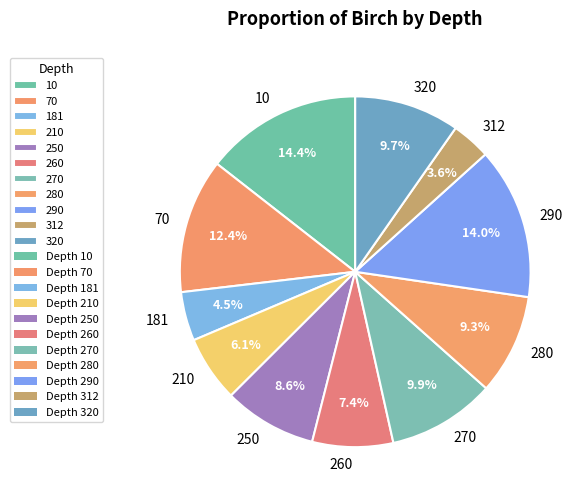

To the nearest percent, what is the difference between the largest and smallest slice percentages?

11%